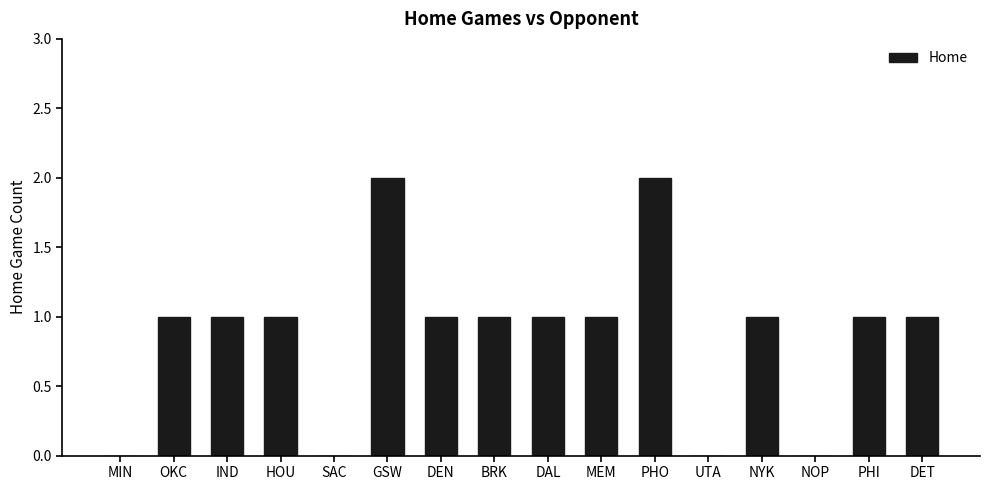

How many distinct data groups are displayed?

1